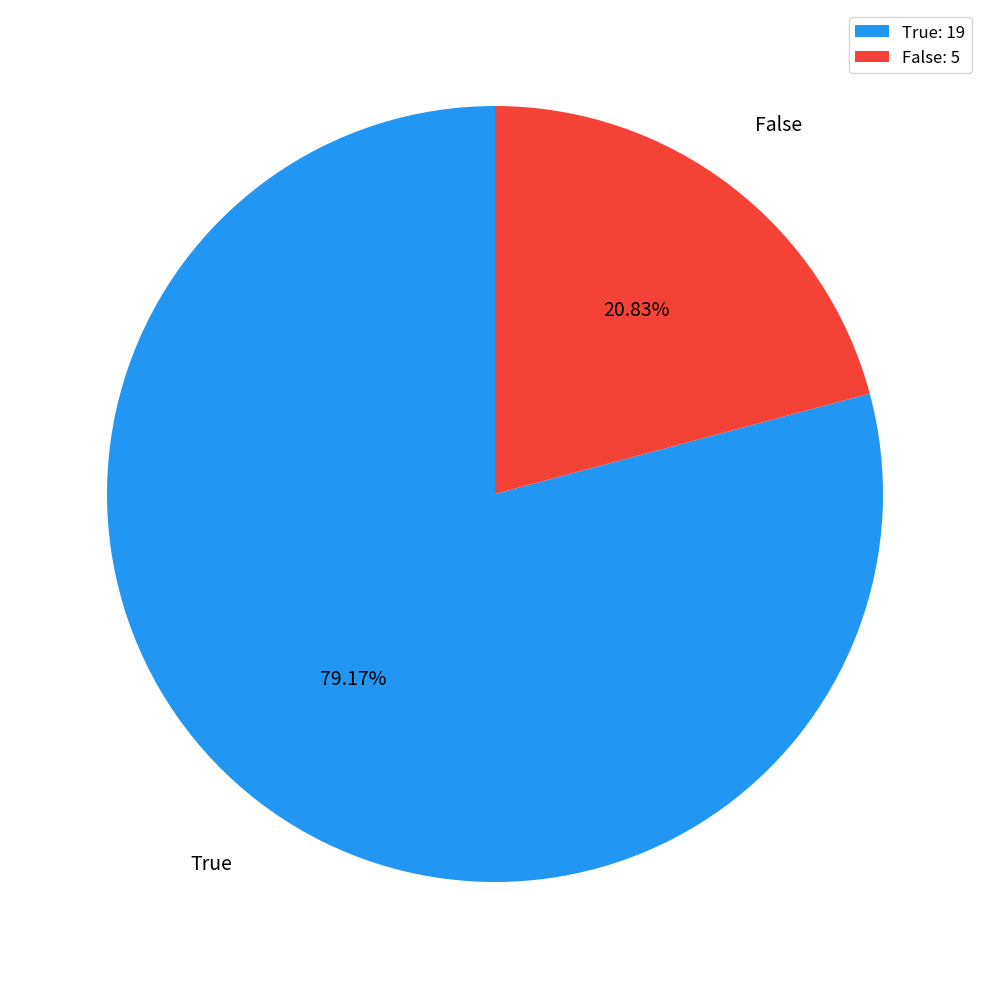

Combined, do False and True account for over 50%?

Yes